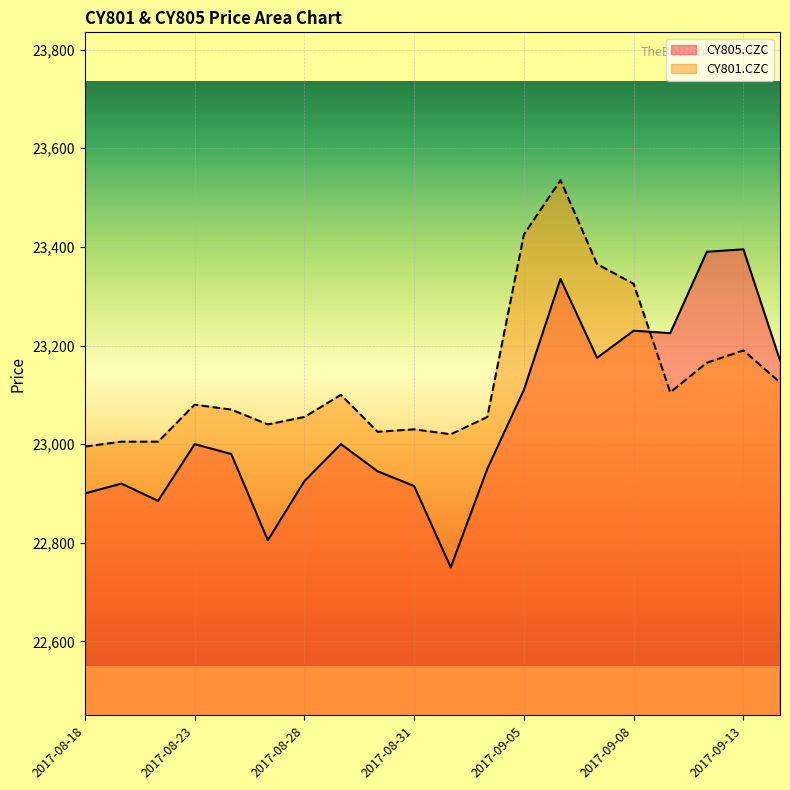

Rank the series by their average value, from lowest to highest.

CY805.CZC, CY801.CZC